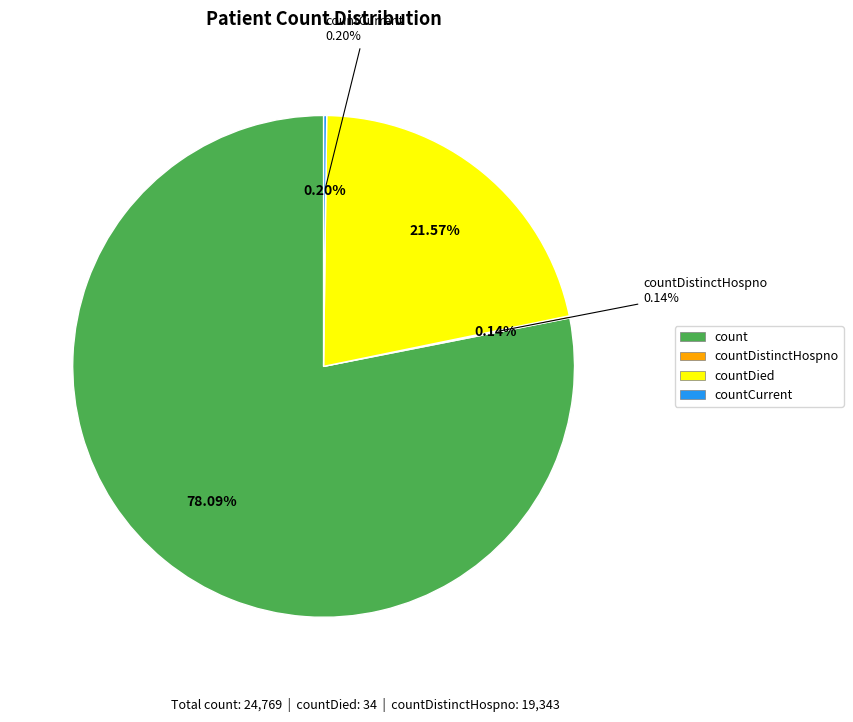

Which slice represents more than half of the pie?

count